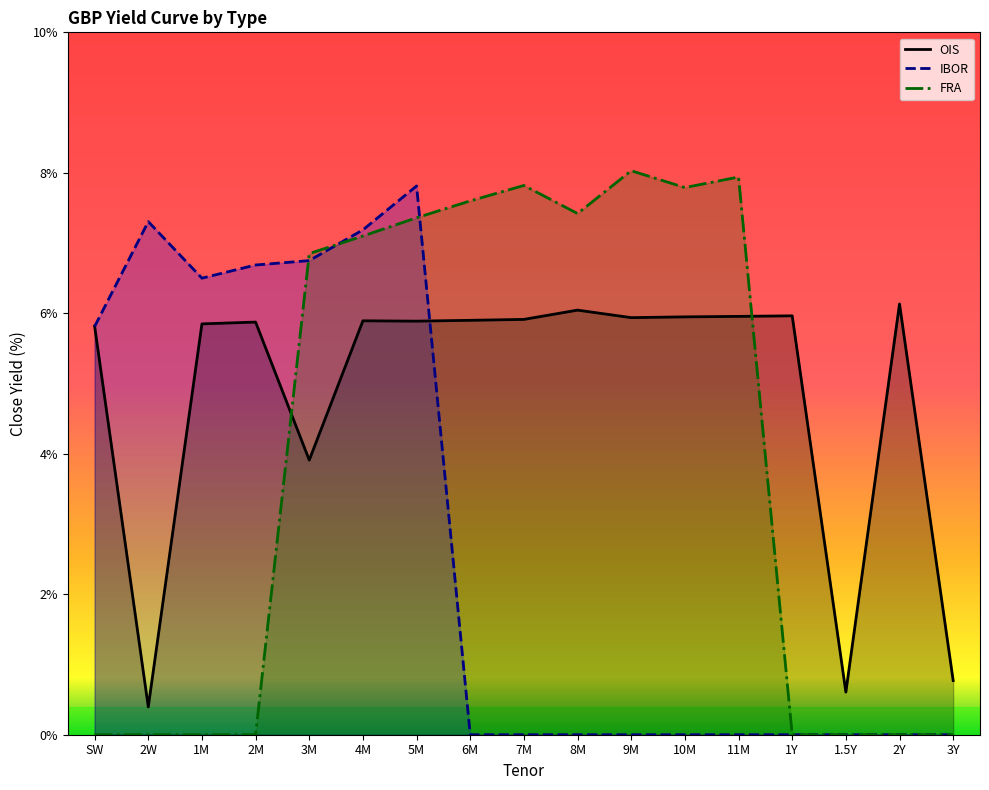

Reading right to left, extract all data points from this chart.

OIS: 3Y=0.8	2Y=6.1	1.5Y=0.6	1Y=6.0	11M=6.0	10M=5.9	9M=5.9	8M=6.0	7M=5.9	6M=5.9	5M=5.9	4M=5.9	3M=3.9	2M=5.9	1M=5.8	2W=0.4	SW=5.8
IBOR: 3Y=0.0	2Y=0.0	1.5Y=0.0	1Y=0.0	11M=0.0	10M=0.0	9M=0.0	8M=0.0	7M=0.0	6M=0.0	5M=7.8	4M=7.2	3M=6.8	2M=6.7	1M=6.5	2W=7.3	SW=5.8
FRA: 3Y=0.0	2Y=0.0	1.5Y=0.0	1Y=0.0	11M=7.9	10M=7.8	9M=8.0	8M=7.4	7M=7.8	6M=7.6	5M=7.4	4M=7.1	3M=6.8	2M=0.0	1M=0.0	2W=0.0	SW=0.0